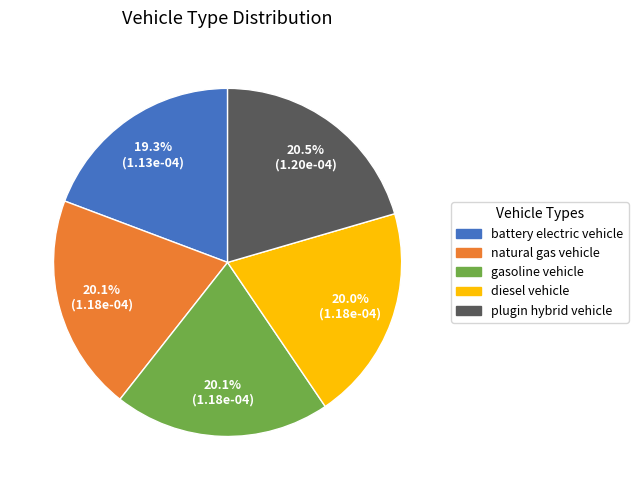

To the nearest percent, what is the average slice percentage?

20%